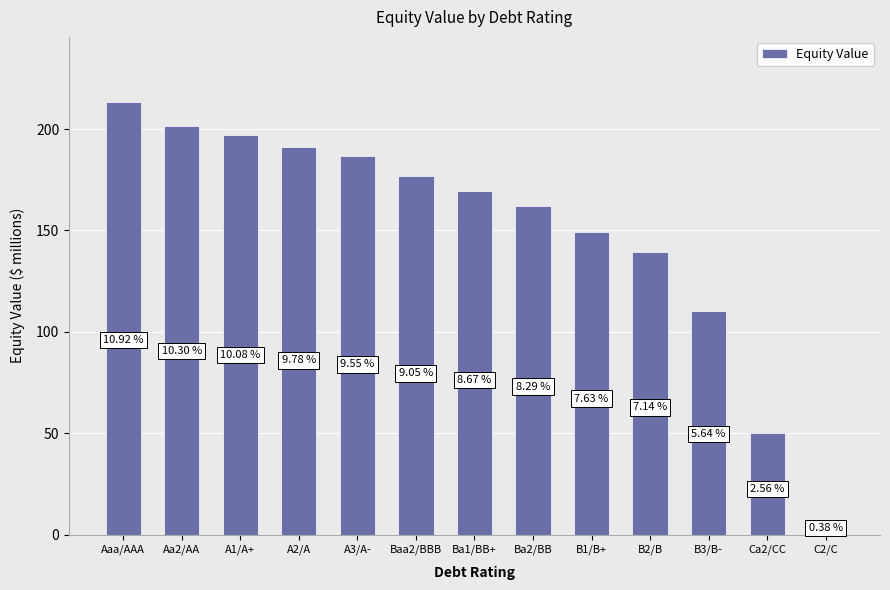

How many bars are there in total?

13